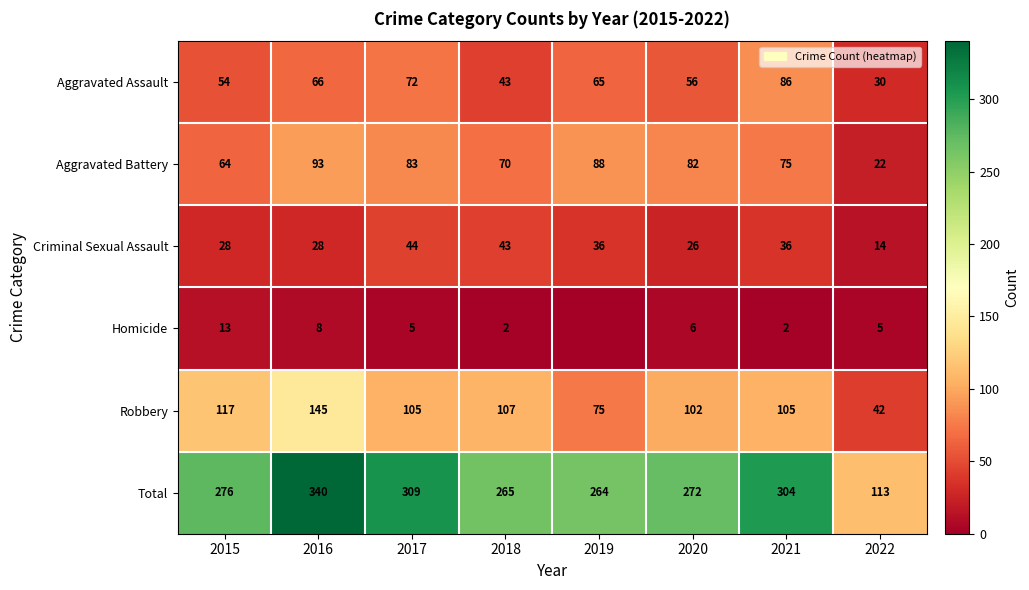

Between 2015 and 2020, which series saw the biggest shift?

Aggravated Battery